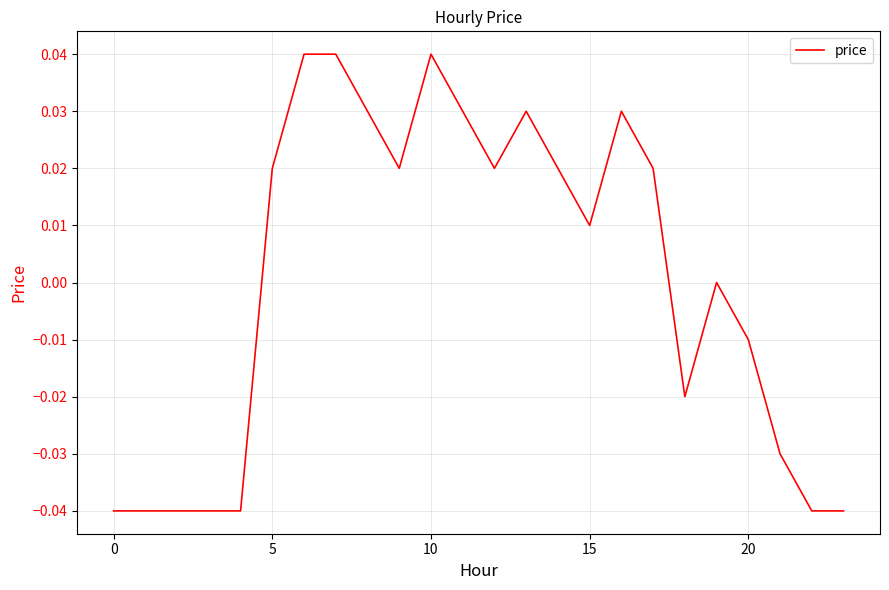

How many interior local valleys (lower than both neighbors) does the data have?

4